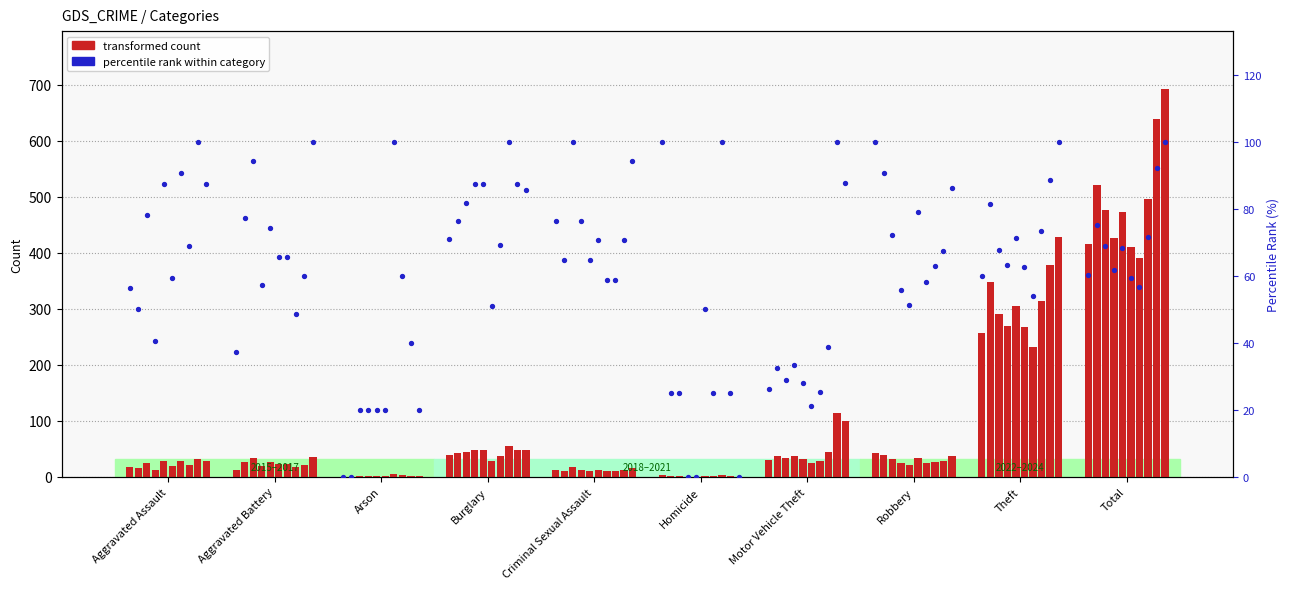

Which has a higher value, Aggravated Assault or Arson?

Aggravated Assault